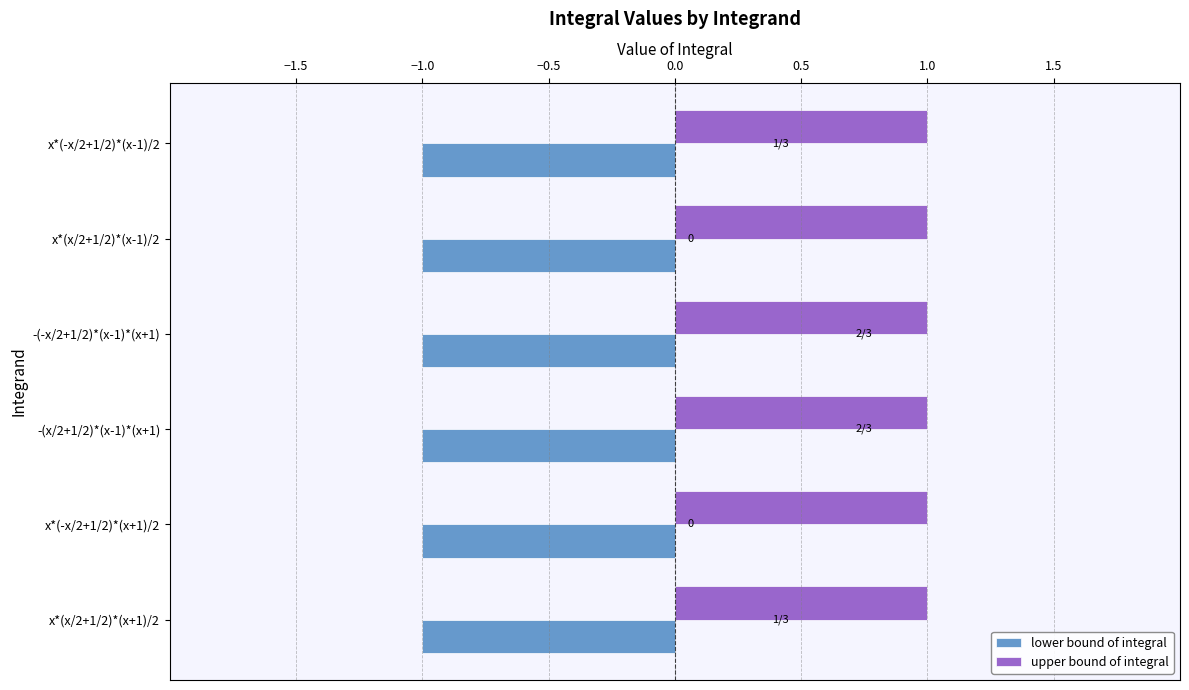

List the series in order of their peak value, highest first.

upper bound of integral, lower bound of integral